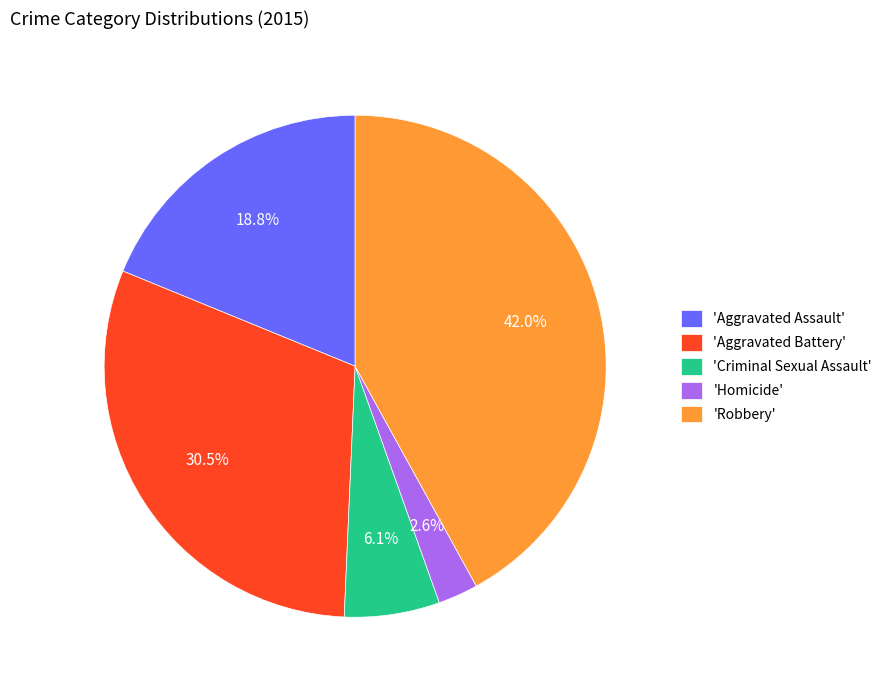

Between 'Aggravated Battery' and 'Robbery', which is larger?

'Robbery'